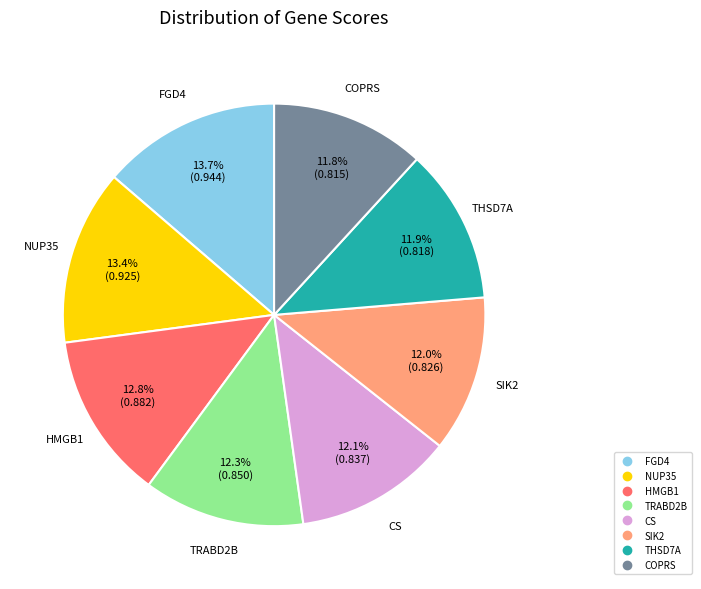

To the nearest percent, what is the average slice percentage?

12%